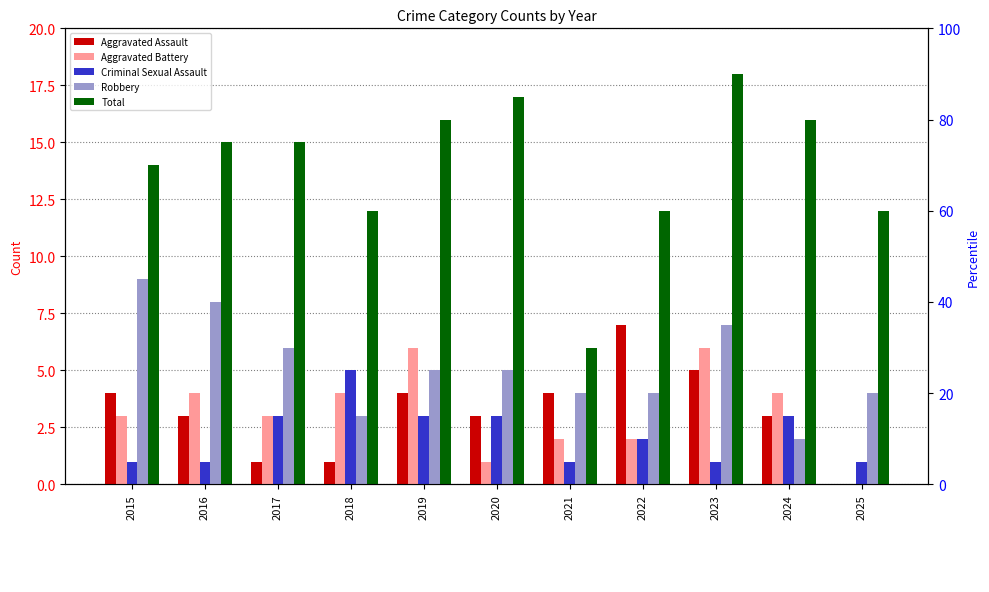

What is the difference between the second highest and minimum values in the Aggravated Assault series?

5